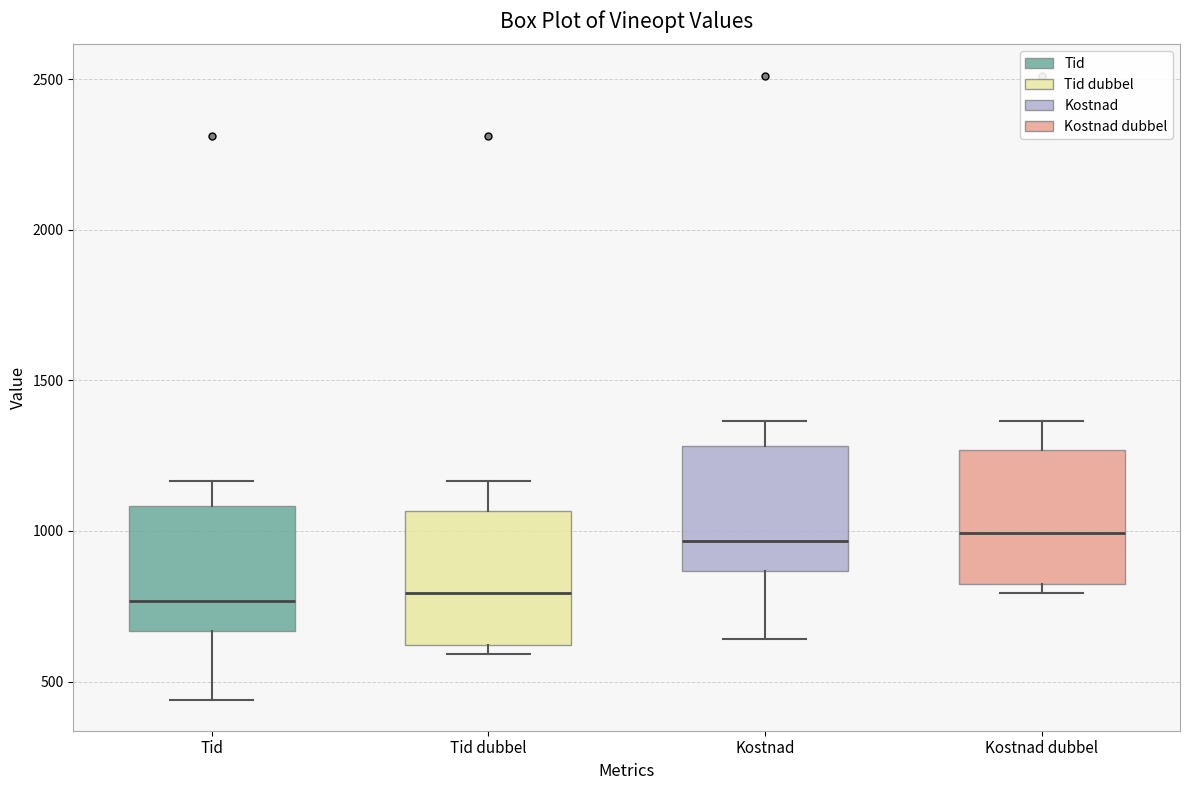

Reading left to right, transcribe this box plot: for each box, give where its median line is, the range the box spans, and where its two whiskers end, as read against the y-axis. The values are not printed on the chart, so give them approximately, as read against the axis.

Tid: median 750, box 650 to 1100, whiskers 450 to 1150
Tid dubbel: median 800, box 600 to 1050, whiskers 600 (just below the box's lower edge) to 1150
Kostnad: median 950, box 850 to 1300, whiskers 650 to 1350
Kostnad dubbel: median 1000, box 800 to 1250, whiskers 800 (just below the box's lower edge) to 1350